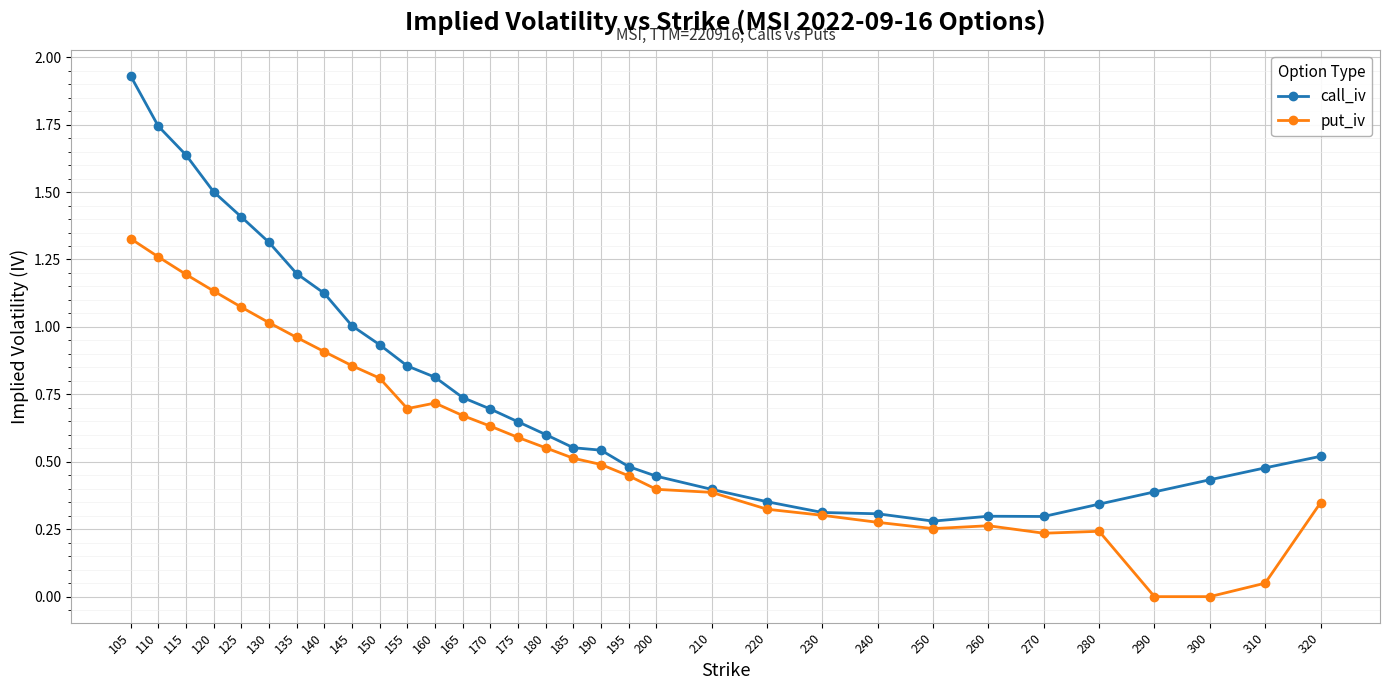

Is the value of call_iv at 105 greater than the value of put_iv at 180?

Yes